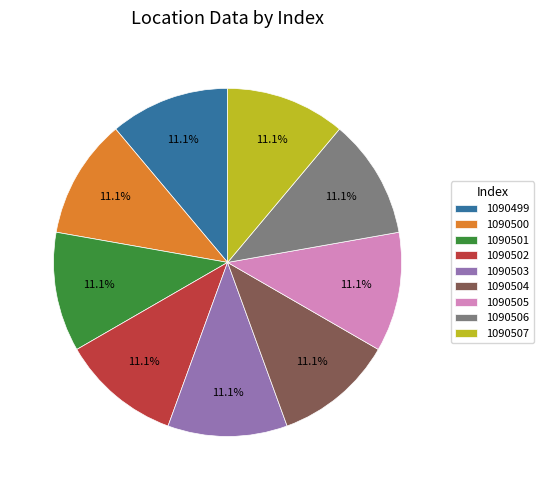

What percentage do 1090499 and 1090506 together represent?

22.2%